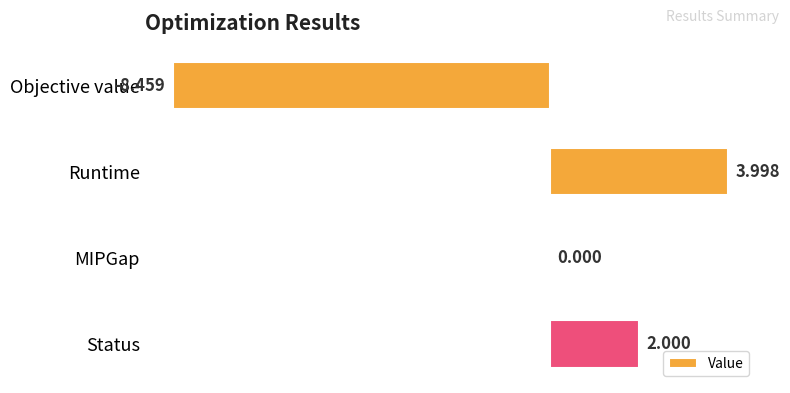

Between Status and MIPGap, which is larger?

Status